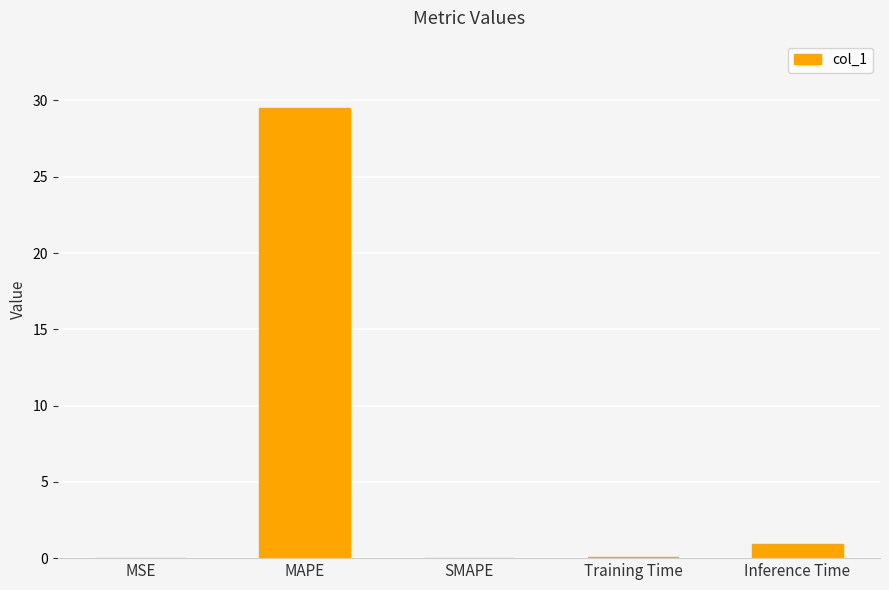

The value at MAPE is 29.5. True or false?

True